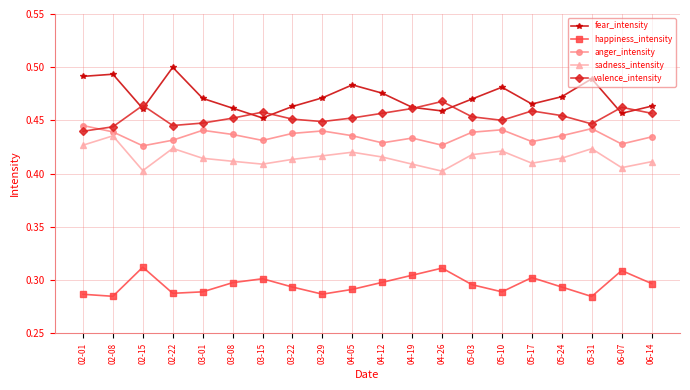

At 05-03, list the series in order from smallest to largest.

happiness_intensity, sadness_intensity, anger_intensity, valence_intensity, fear_intensity